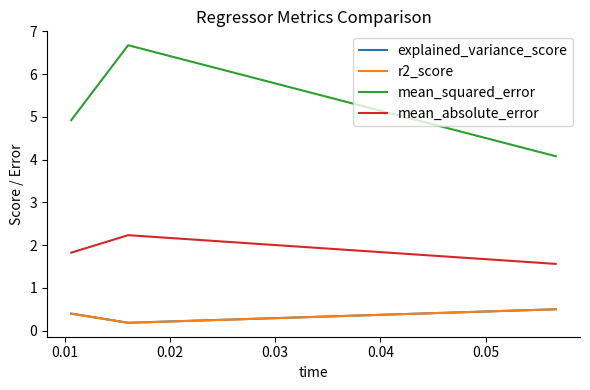

What is the highest value of the r2_score series?

0.5